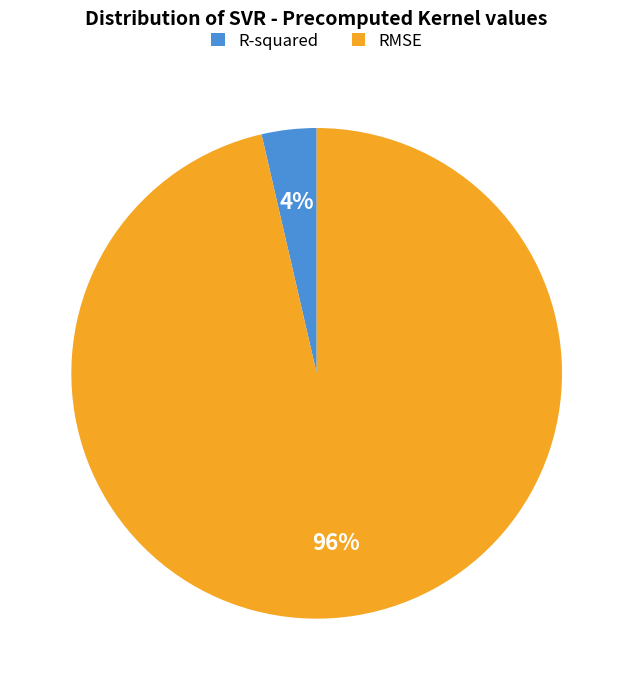

Which category has the smallest portion of the pie?

R-squared